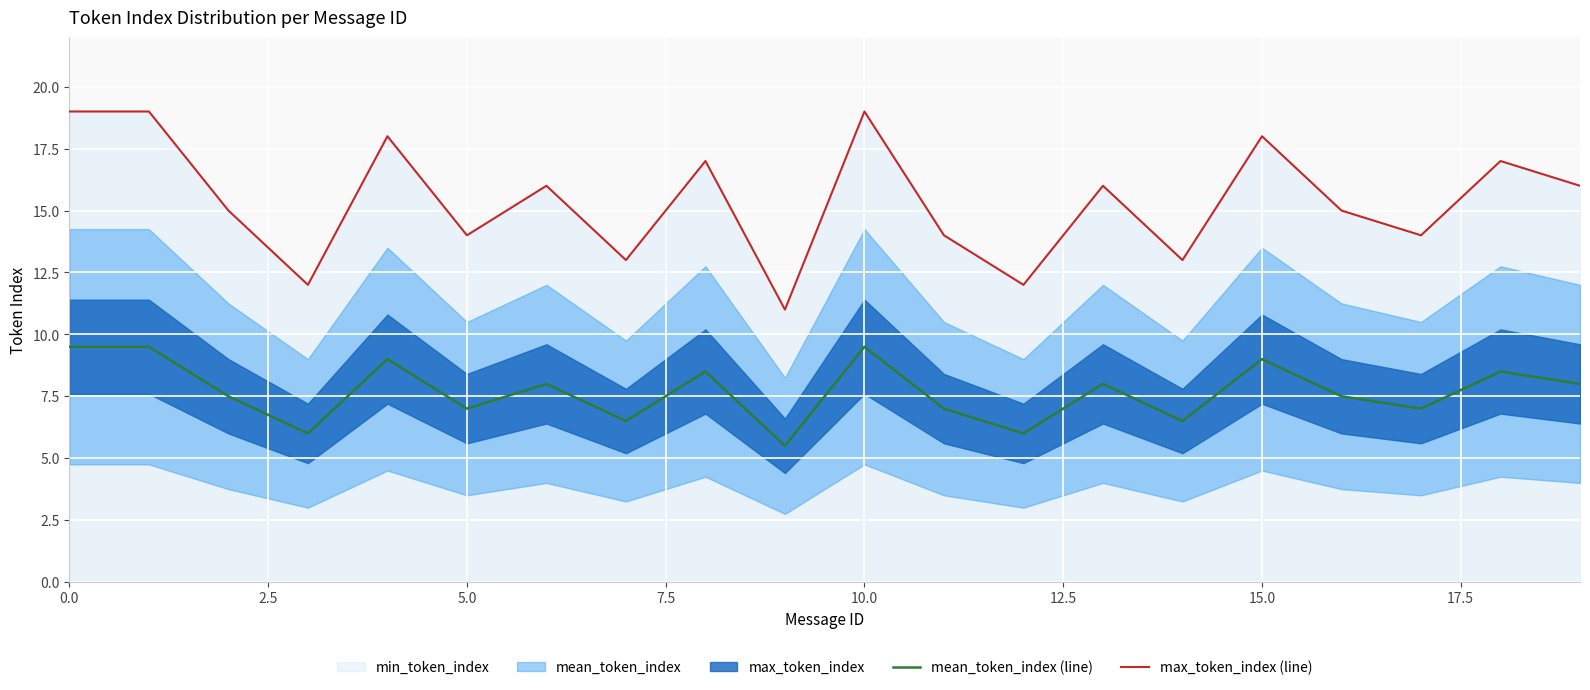

Is the value of max_token_index (line) at 0.0 greater than the value of mean_token_index (line) at 15.0?

Yes